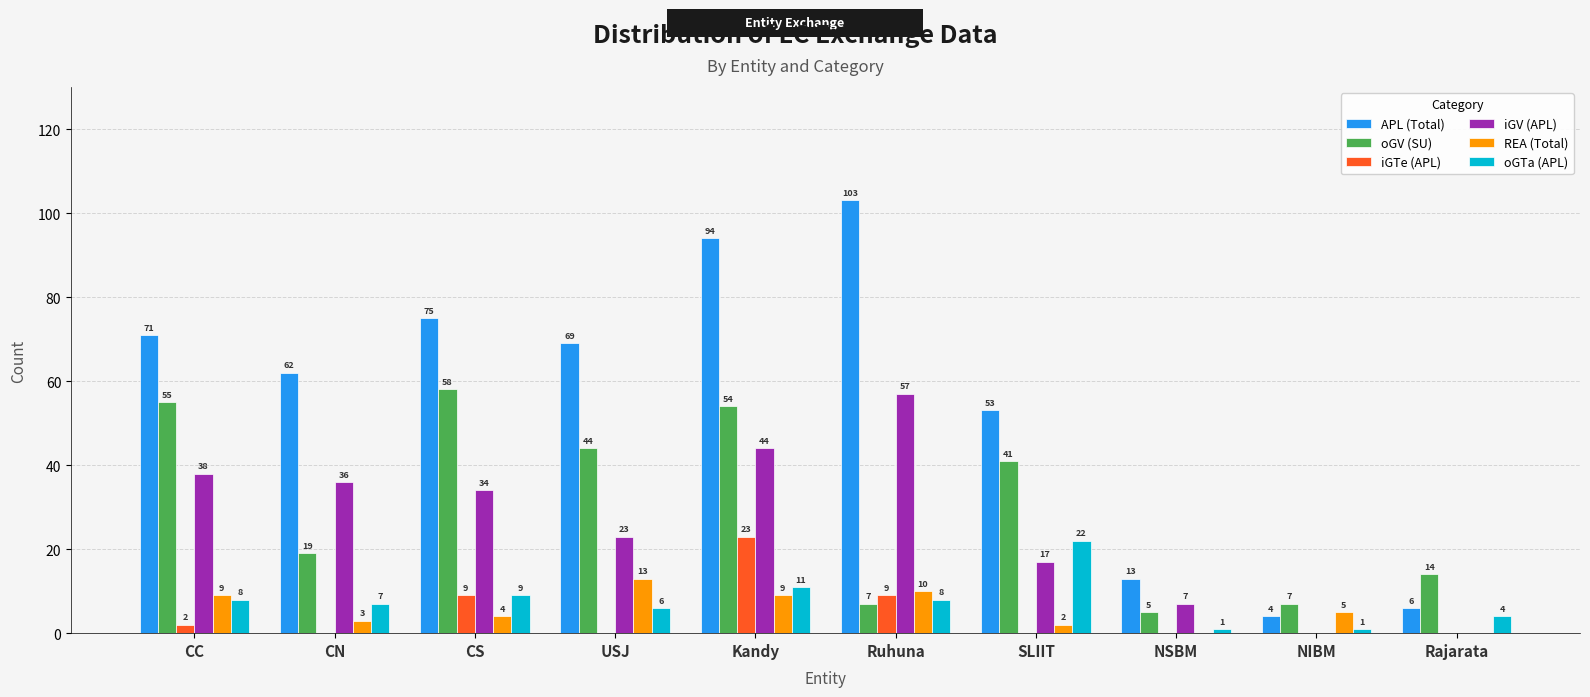

Which category has the highest value in the iGTe (APL) series?

Kandy